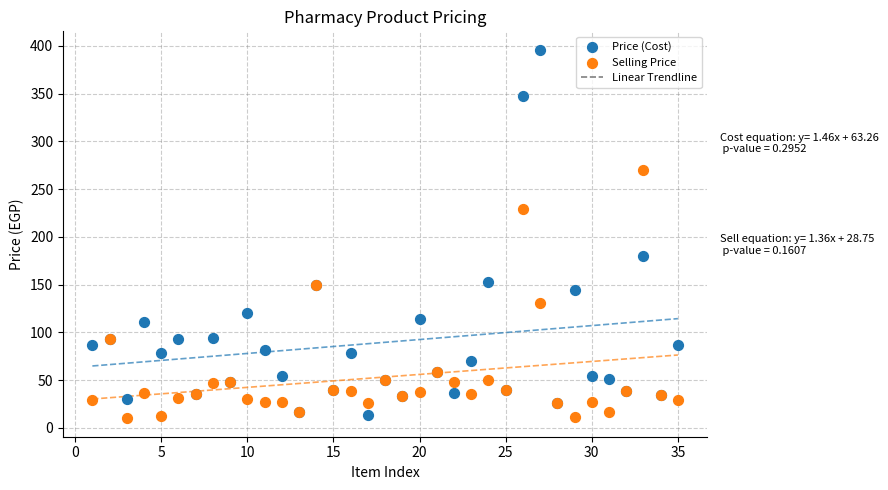

What is the X range (max minus min) for the scatter plot?

34.0